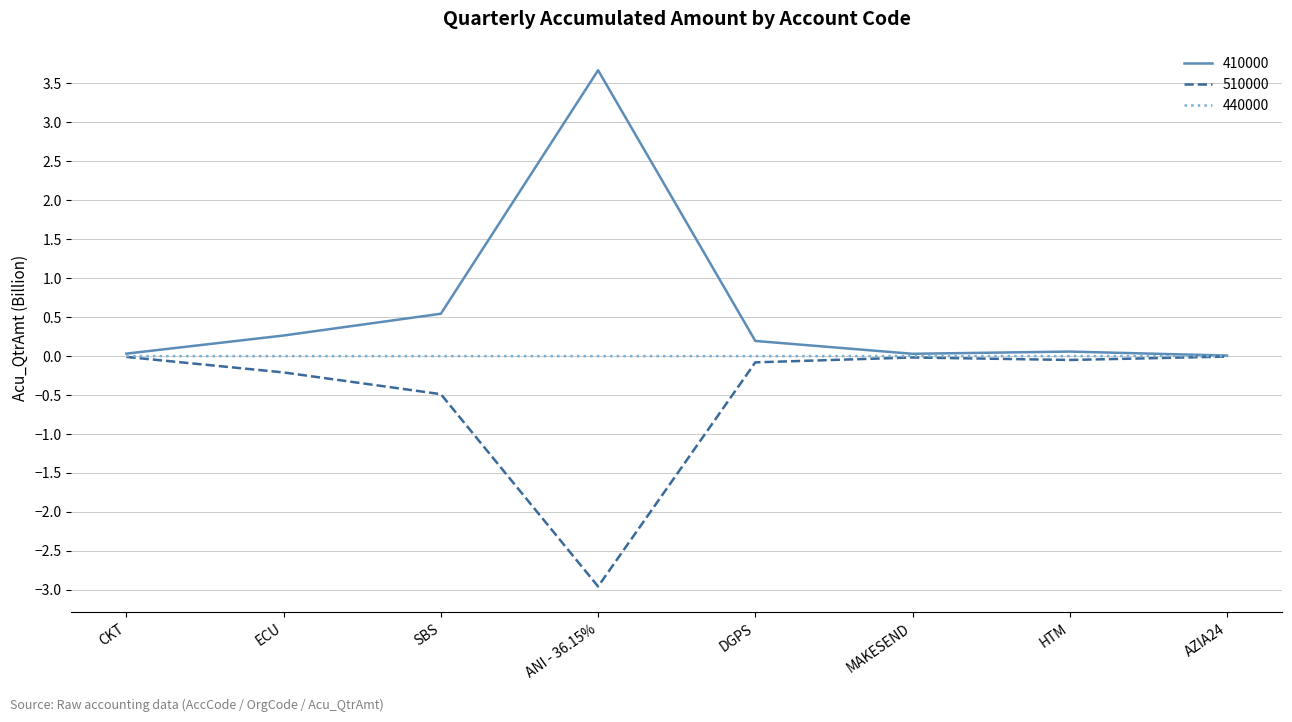

What is the spread (max minus min) of values at ANI - 36.15%?

6.6